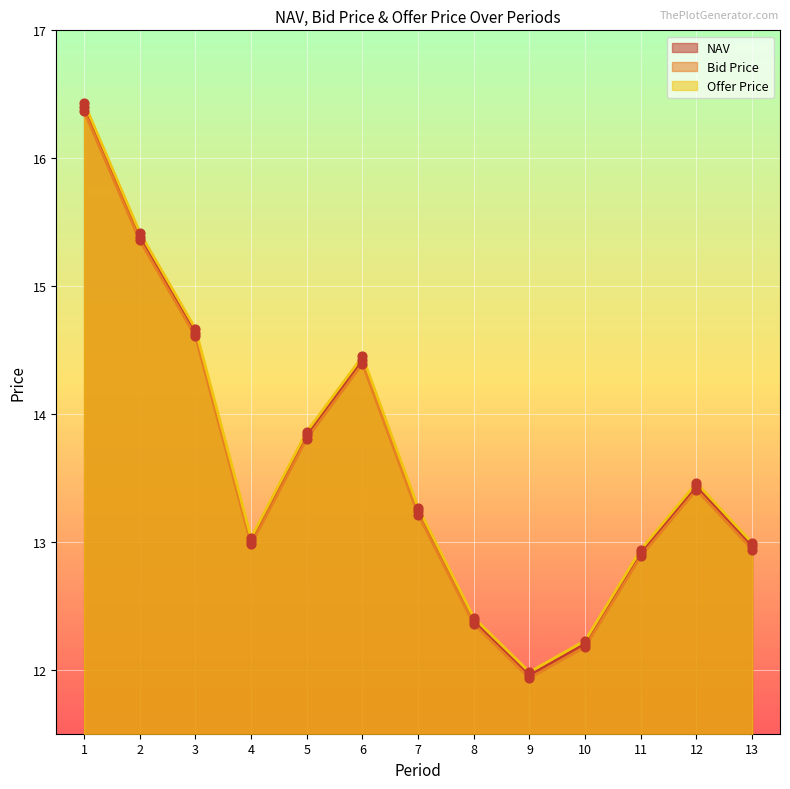

What are all the series names shown in the legend?

NAV, Bid Price, Offer Price